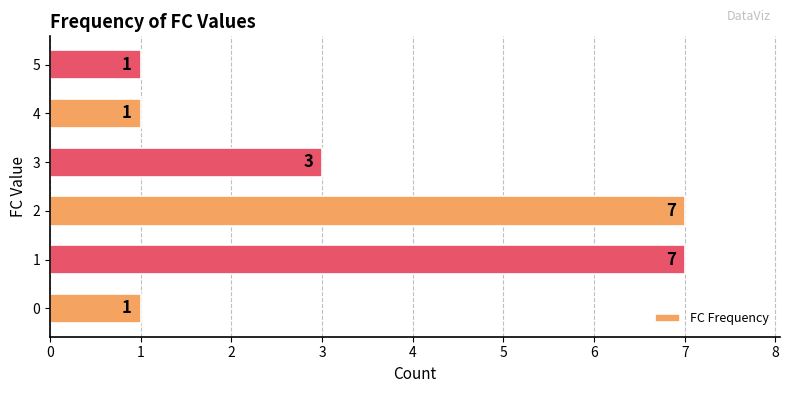

What value does the data have at 3?

3